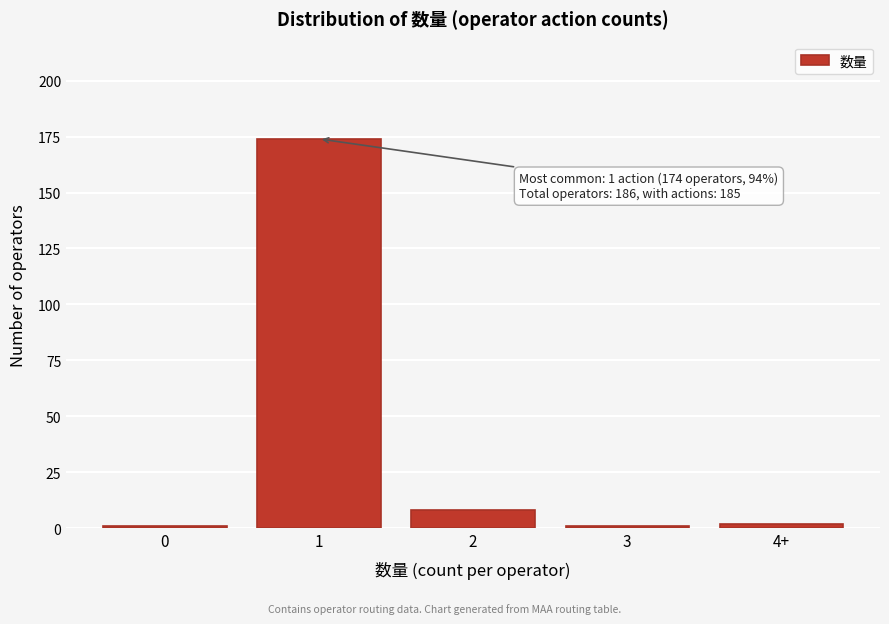

Reading right to left, extract all data points from this chart.

4+=2	3=1	2=8	1=174	0=1